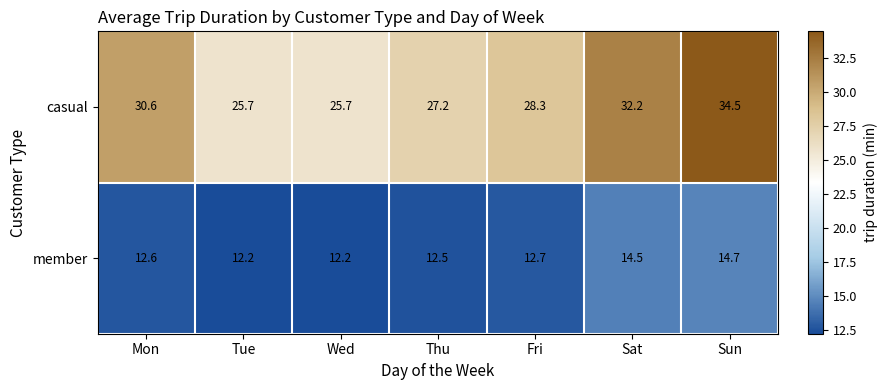

What is the difference between the member values at Fri and Sat?

1.8